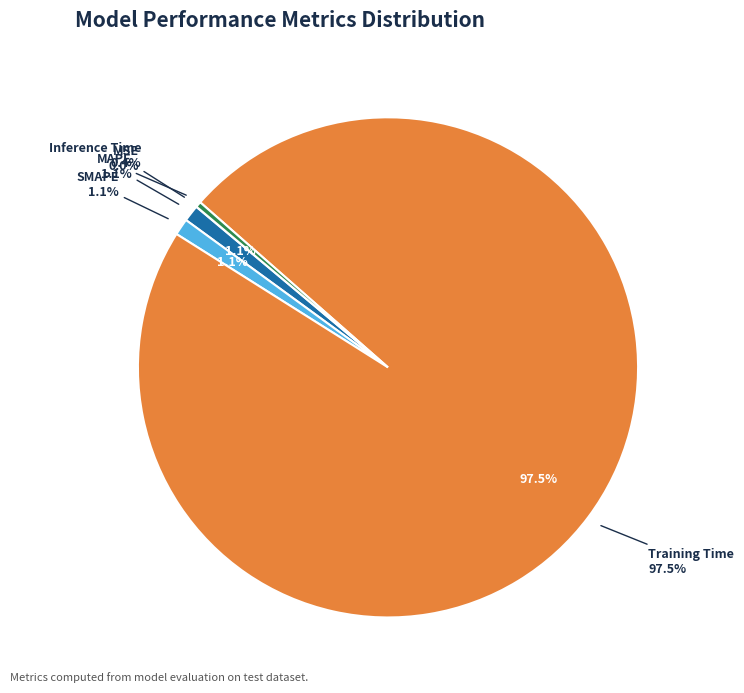

Is it true that MAPE is 1% of the pie?

True